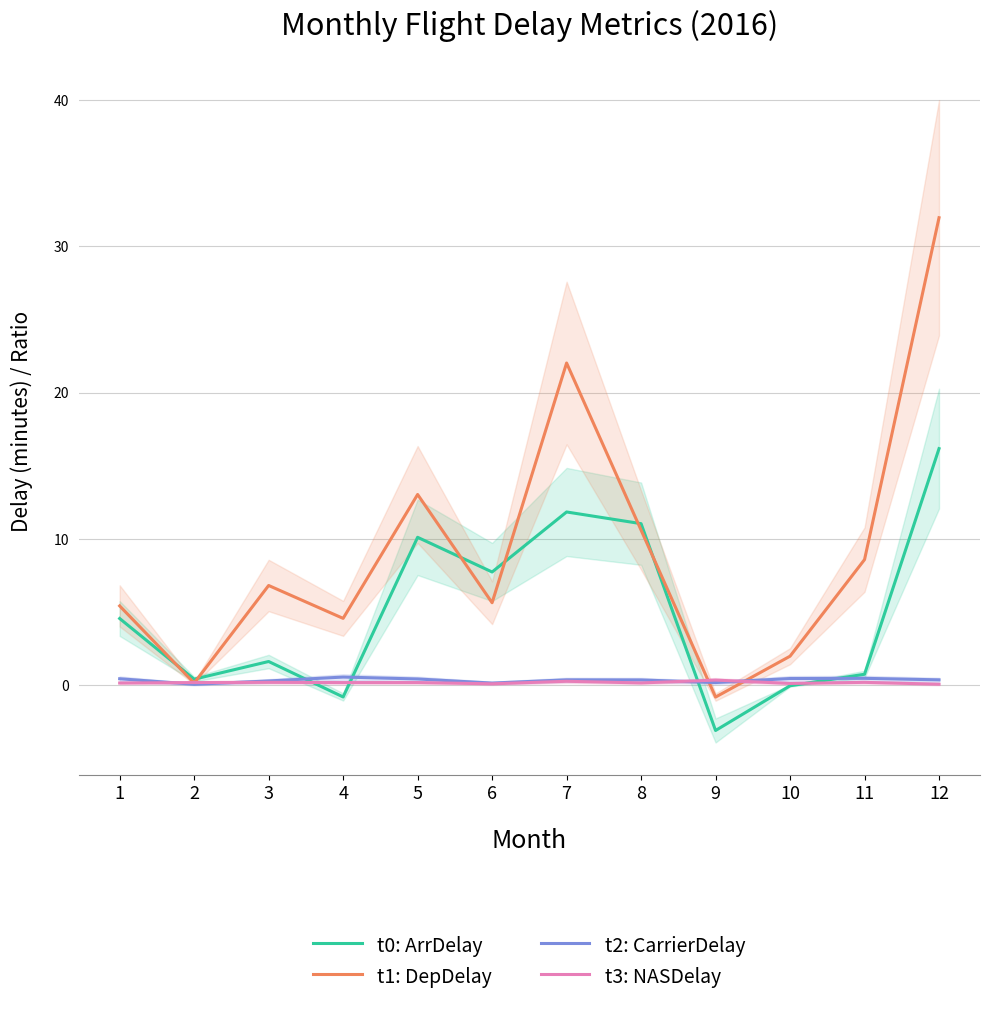

Between 2 and 6, which series saw the biggest shift?

t0: ArrDelay